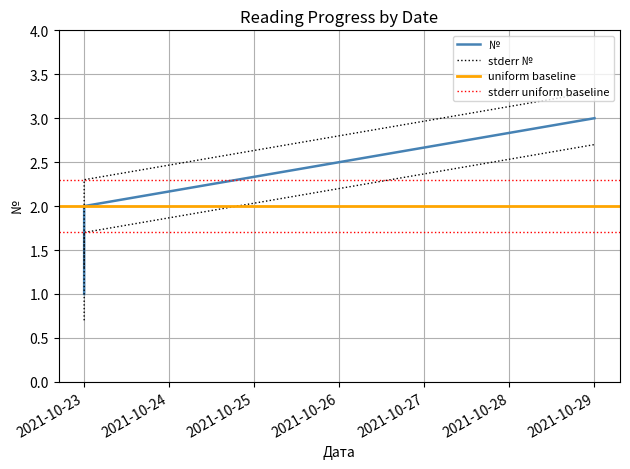

Which category has the lowest value across all series?

2021-10-23